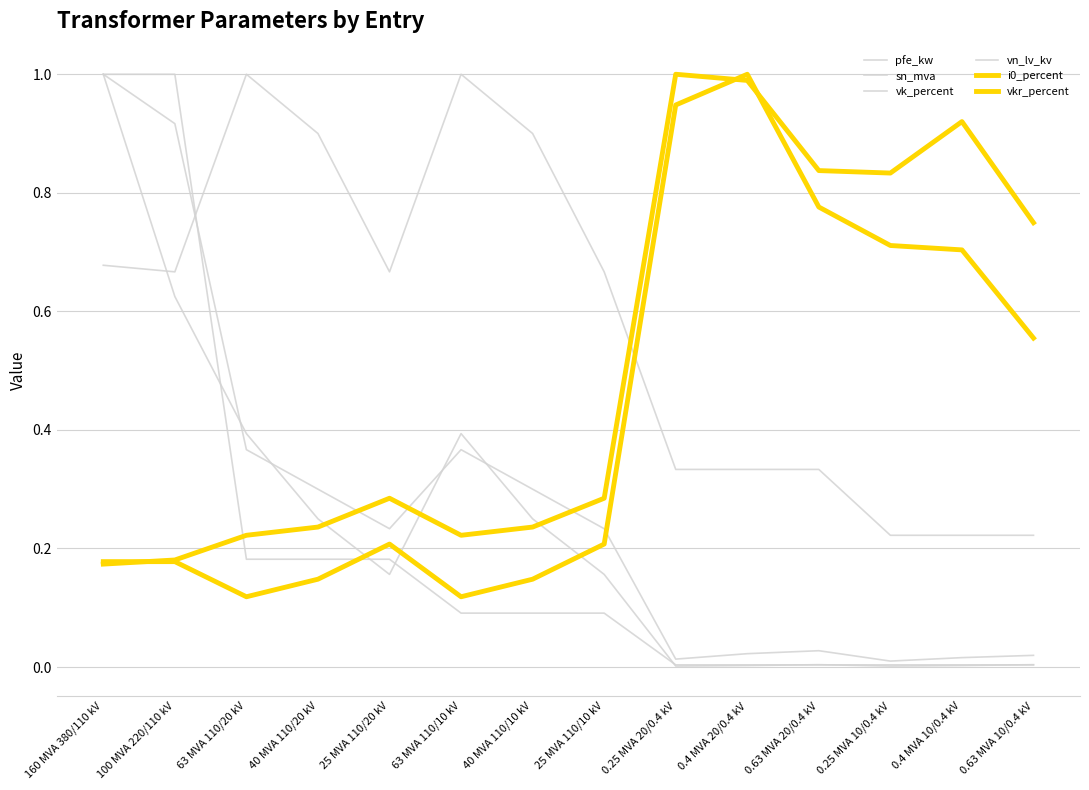

List the labels in order of pfe_kw value, largest first.

160 MVA 380/110 kV, 100 MVA 220/110 kV, 63 MVA 110/20 kV, 63 MVA 110/10 kV, 40 MVA 110/20 kV, 40 MVA 110/10 kV, 25 MVA 110/20 kV, 25 MVA 110/10 kV, 0.63 MVA 20/0.4 kV, 0.4 MVA 20/0.4 kV, 0.63 MVA 10/0.4 kV, 0.4 MVA 10/0.4 kV, 0.25 MVA 20/0.4 kV, 0.25 MVA 10/0.4 kV